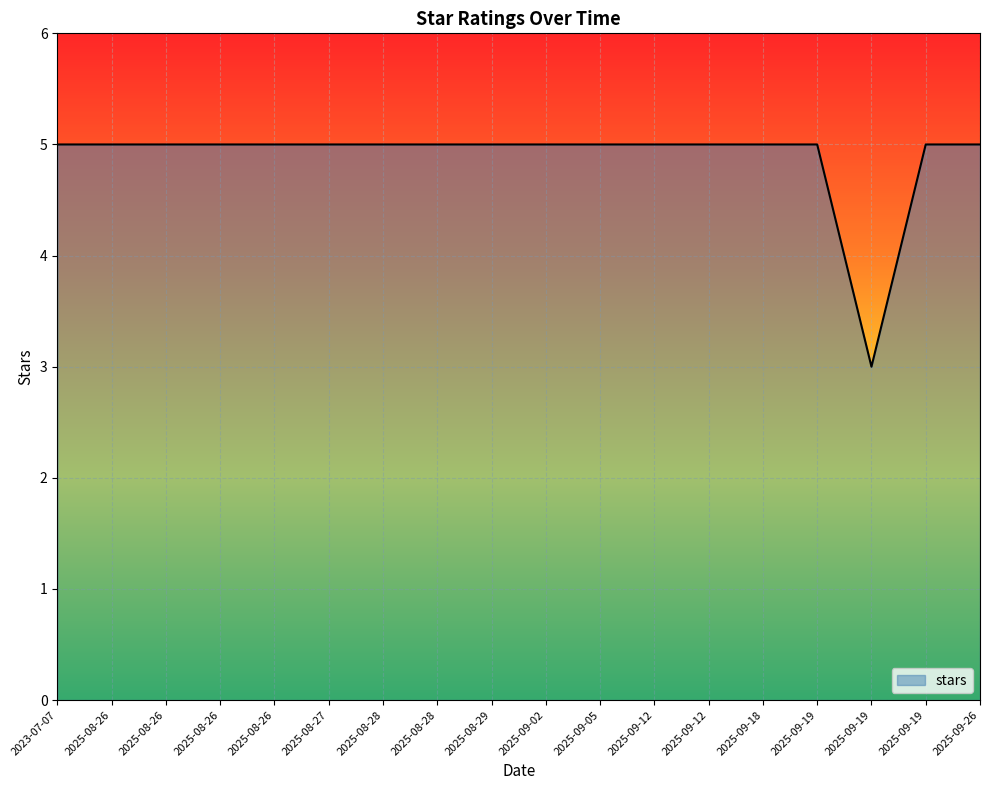

Which label corresponds to the smallest value in the chart?

2025-09-19